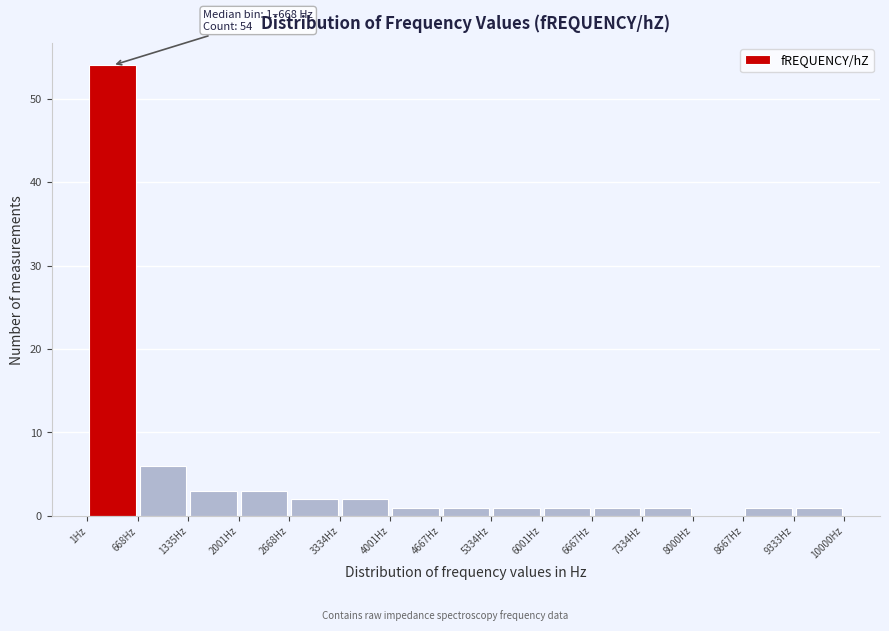

Over which range of the x-axis is the bar tallest?

0 to 700